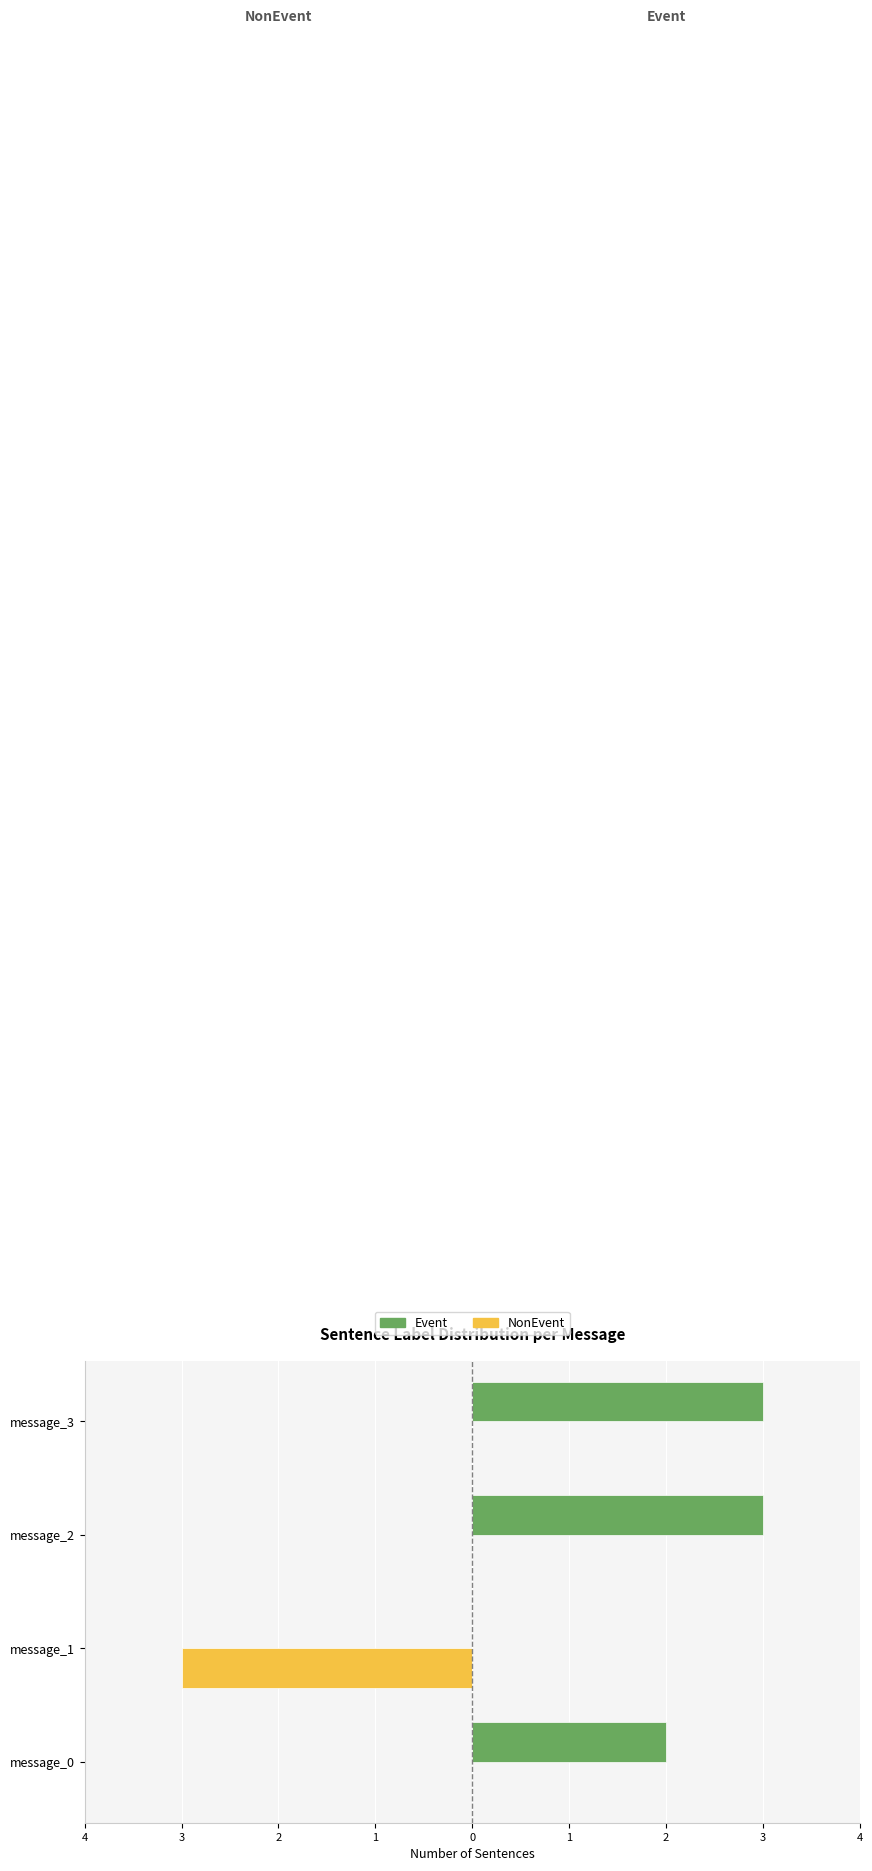

What are all the series names shown in the legend?

Event, NonEvent